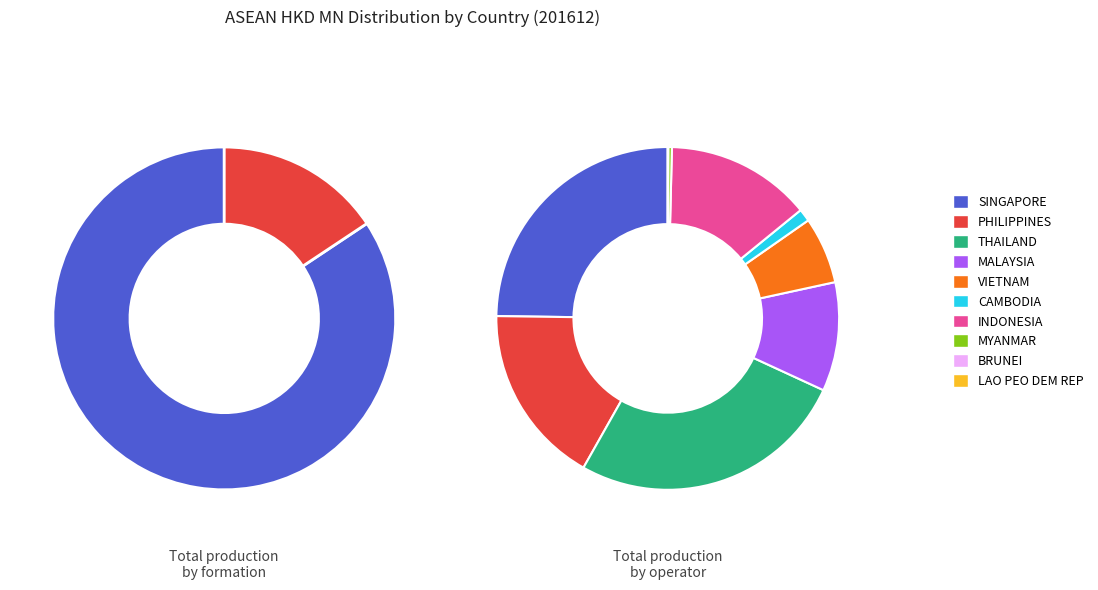

Is the sum of BRUNEI and PHILIPPINES greater than half?

No